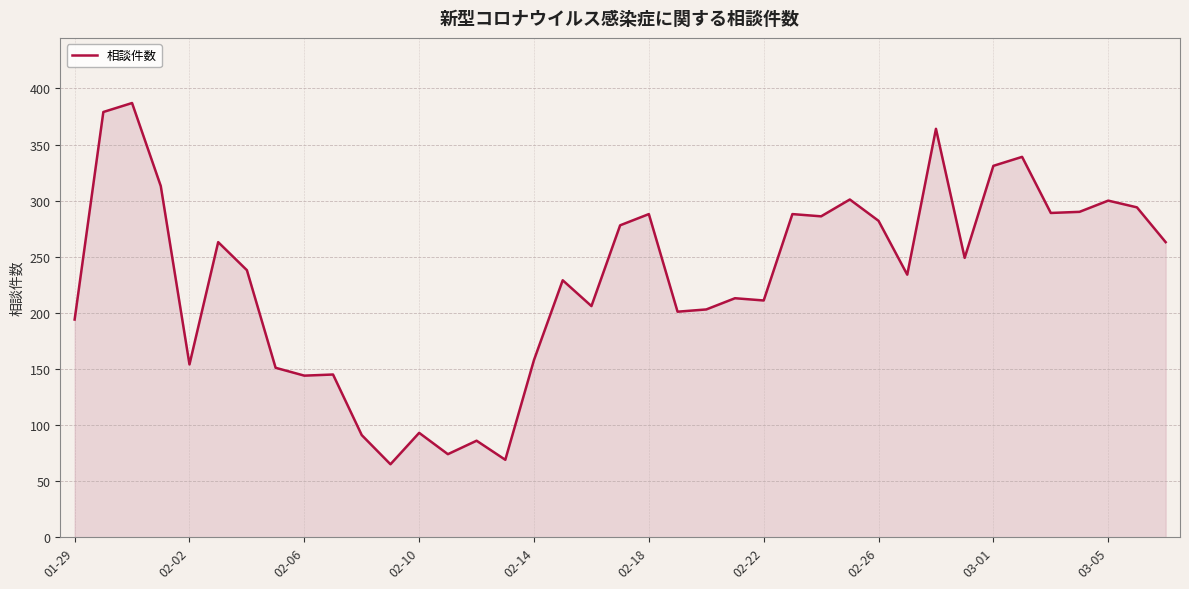

What is the smallest value displayed?

65